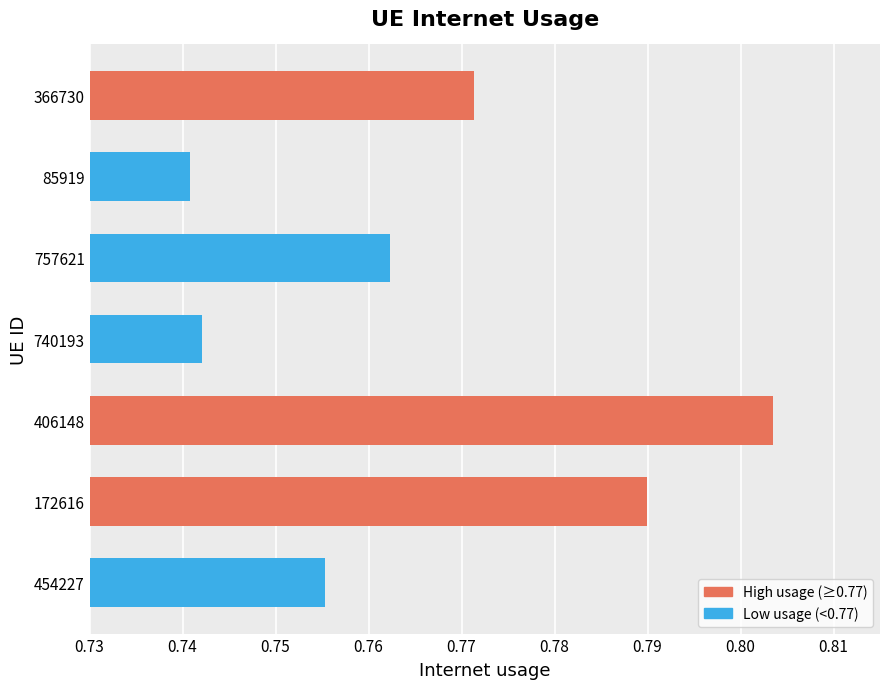

Which category has the highest value across all series?

406148